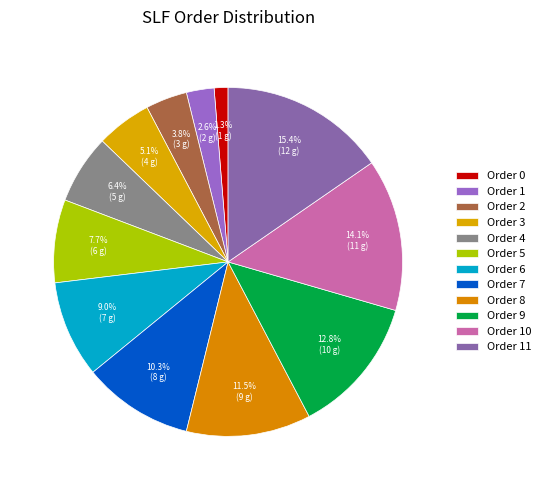

Count the number of slices in the pie.

12